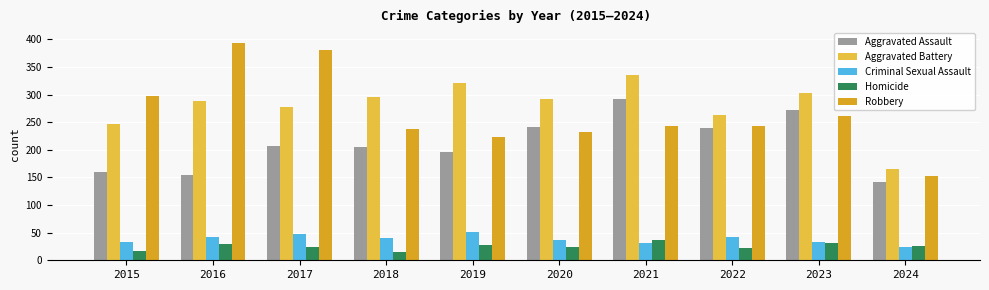

Is the value of Robbery at 2015 greater than the value of Aggravated Assault at 2016?

Yes